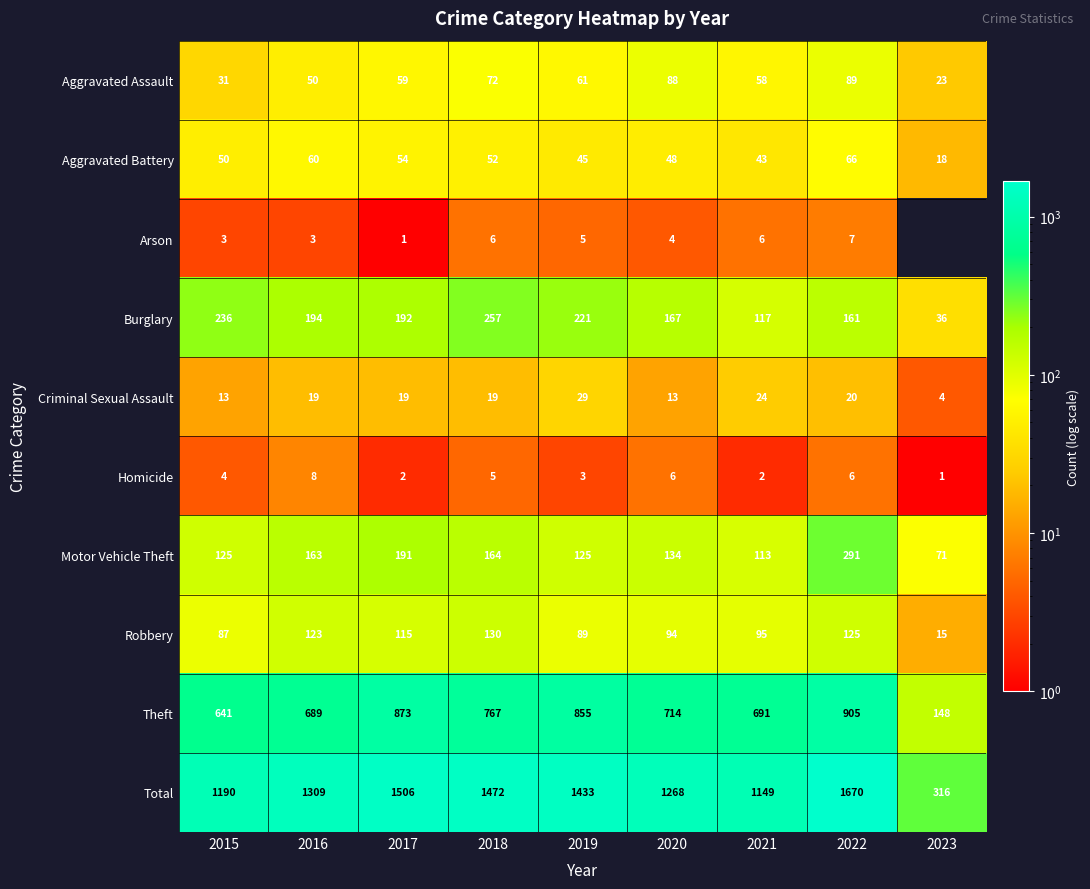

At which label does Theft reach its peak?

2022